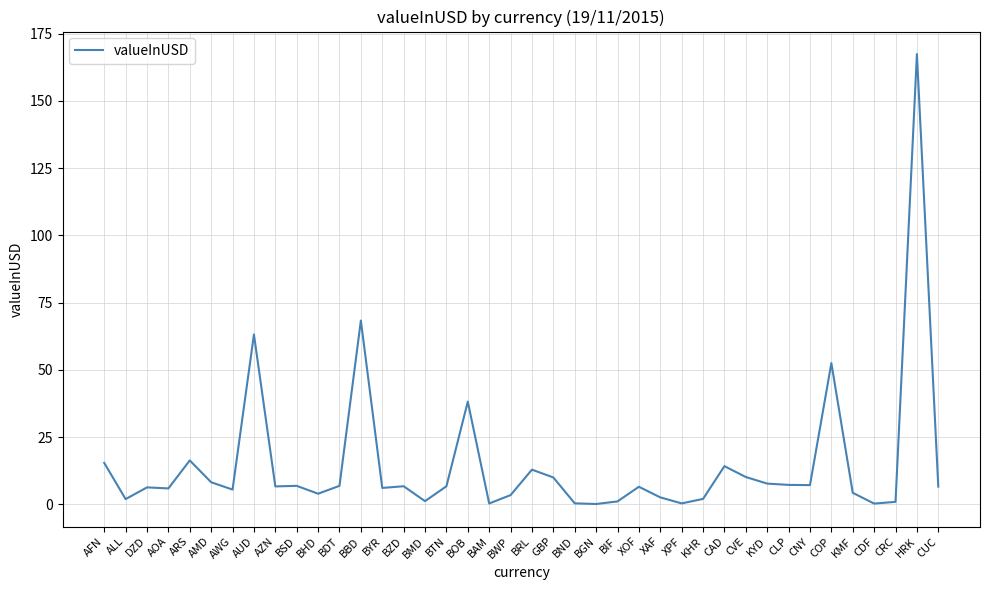

True or false: the data shows 6.3 at DZD.

True